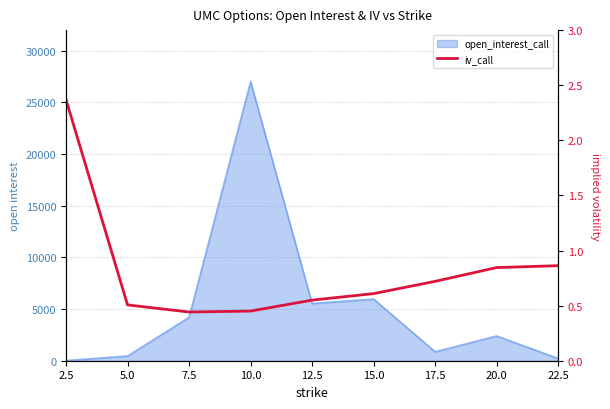

Reading right to left, extract all data points from this chart.

22.5=0.9	20.0=0.8	17.5=0.7	15.0=0.6	12.5=0.5	10.0=0.5	7.5=0.4	5.0=0.5	2.5=2.4